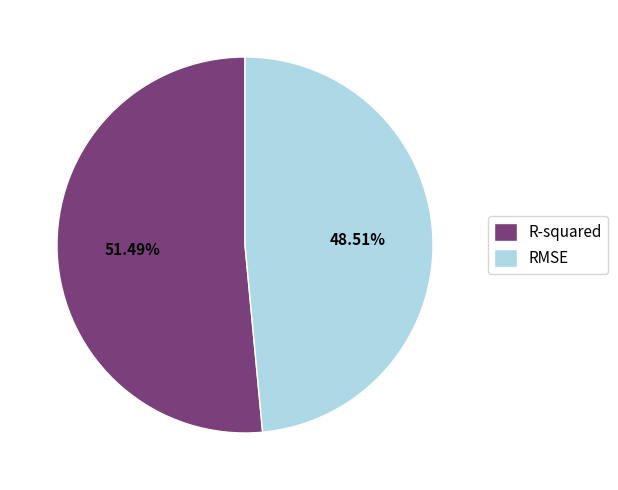

To the nearest percent, what is the difference between the R-squared and RMSE slice percentages?

3%